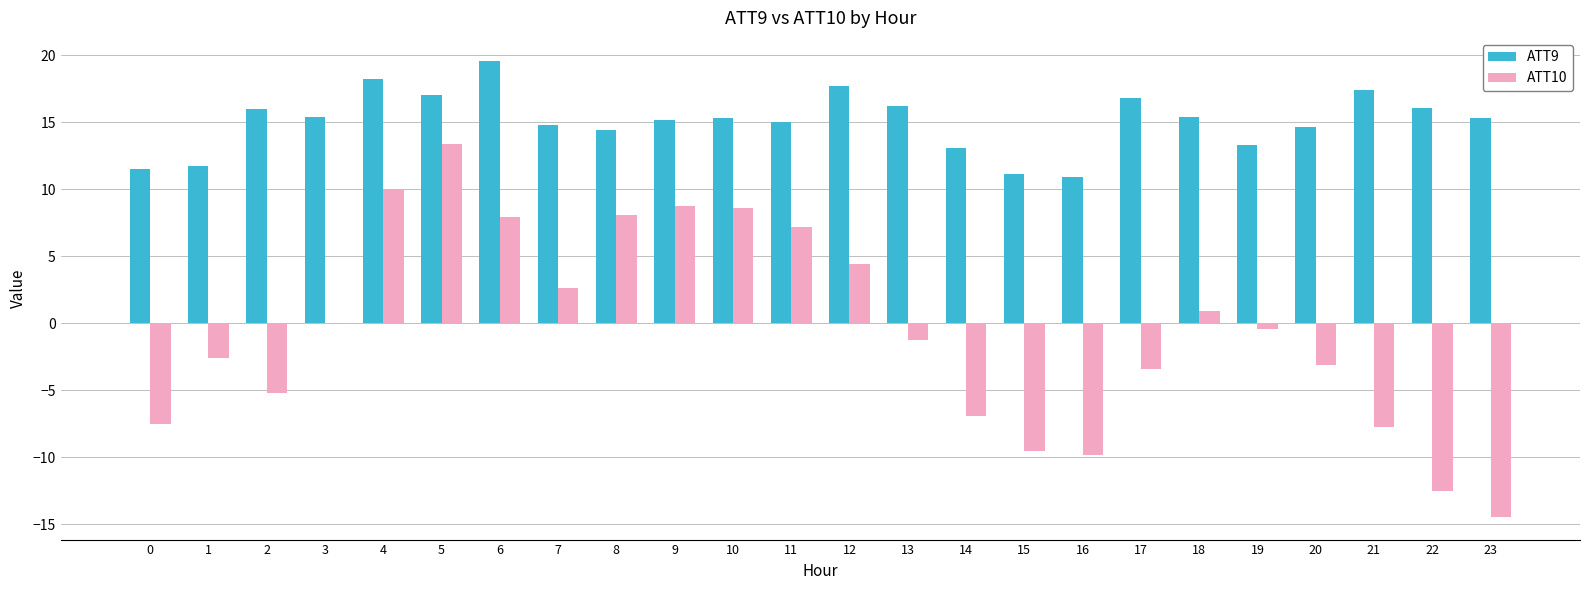

How many series are shown in this chart?

2